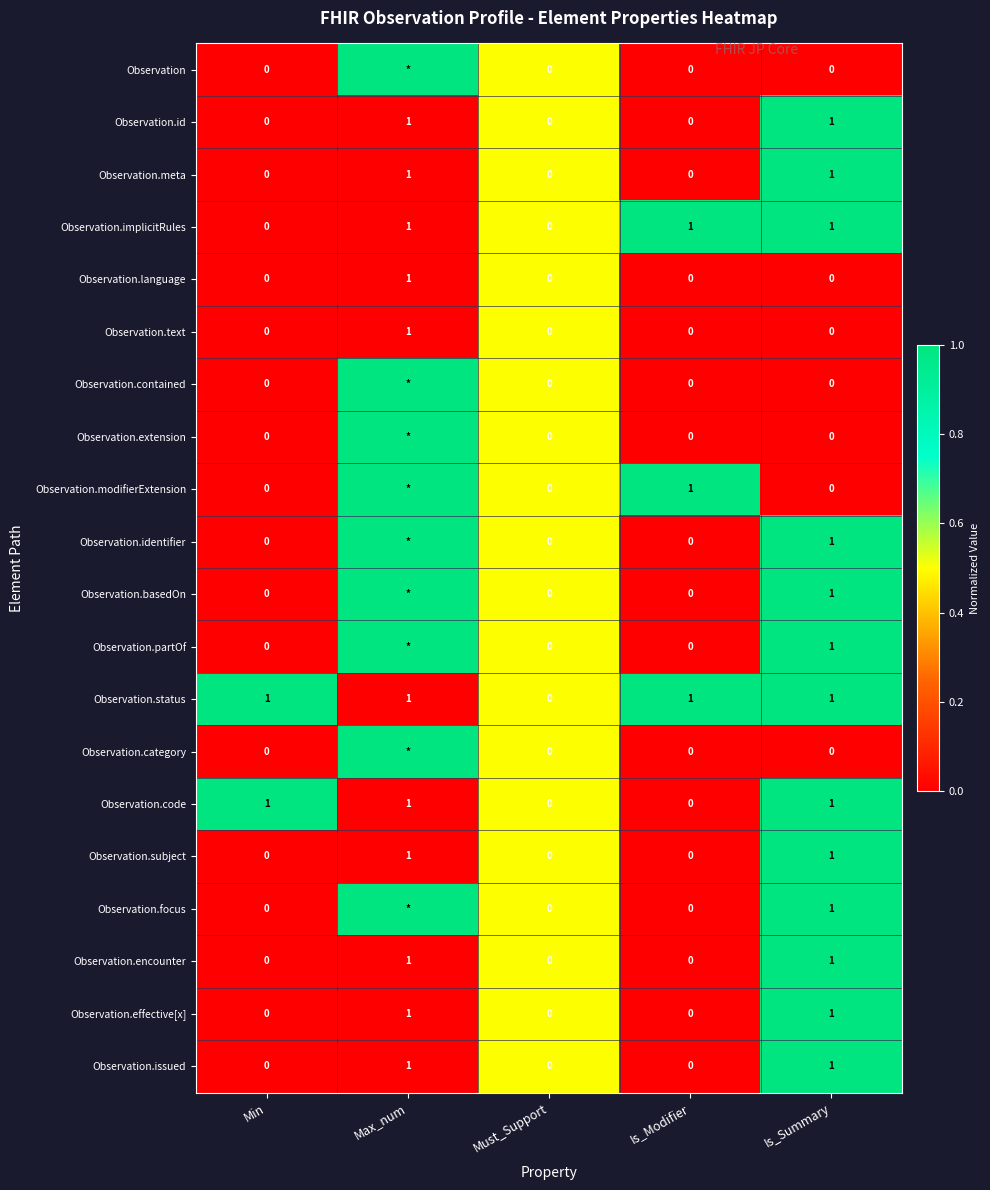

The value of Observation.language at Max_num is -0.3. True or false?

False